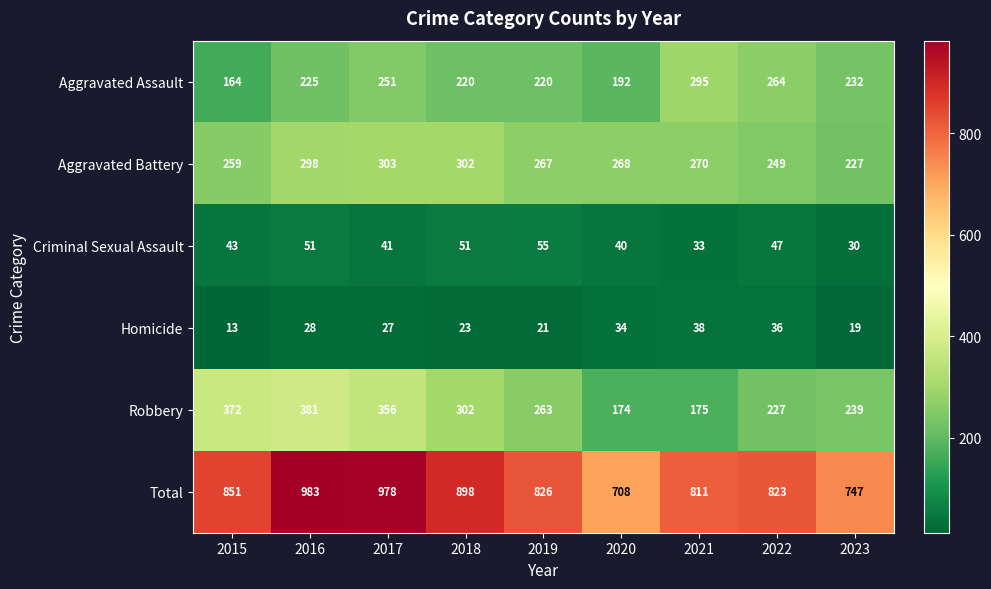

What is the average value of the Aggravated Battery series?

271